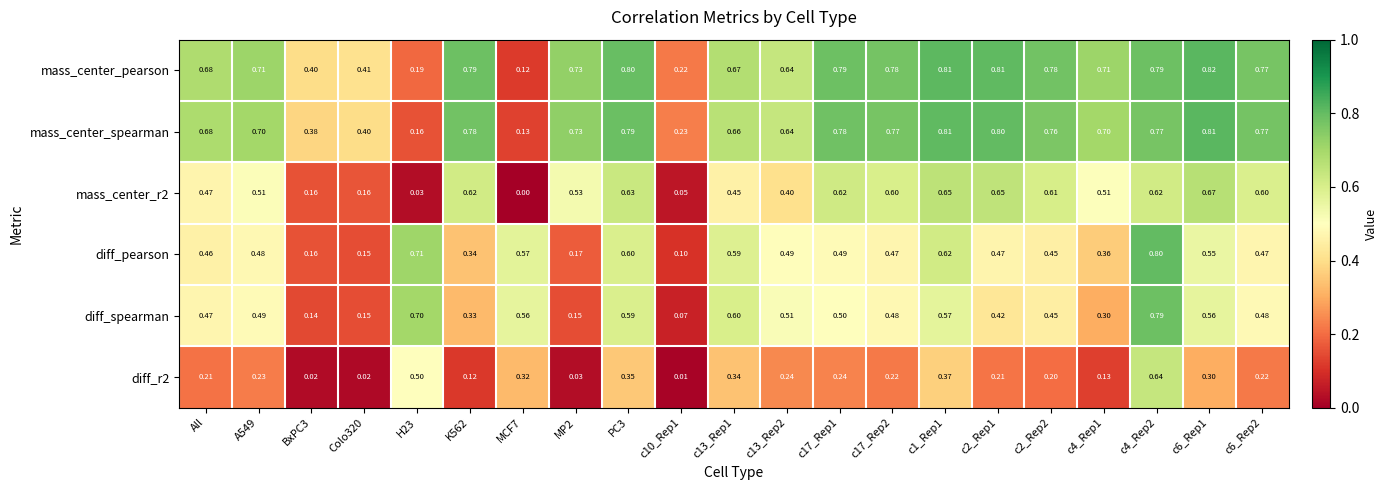

What is the difference between the highest and lowest values at BxPC3?

0.4